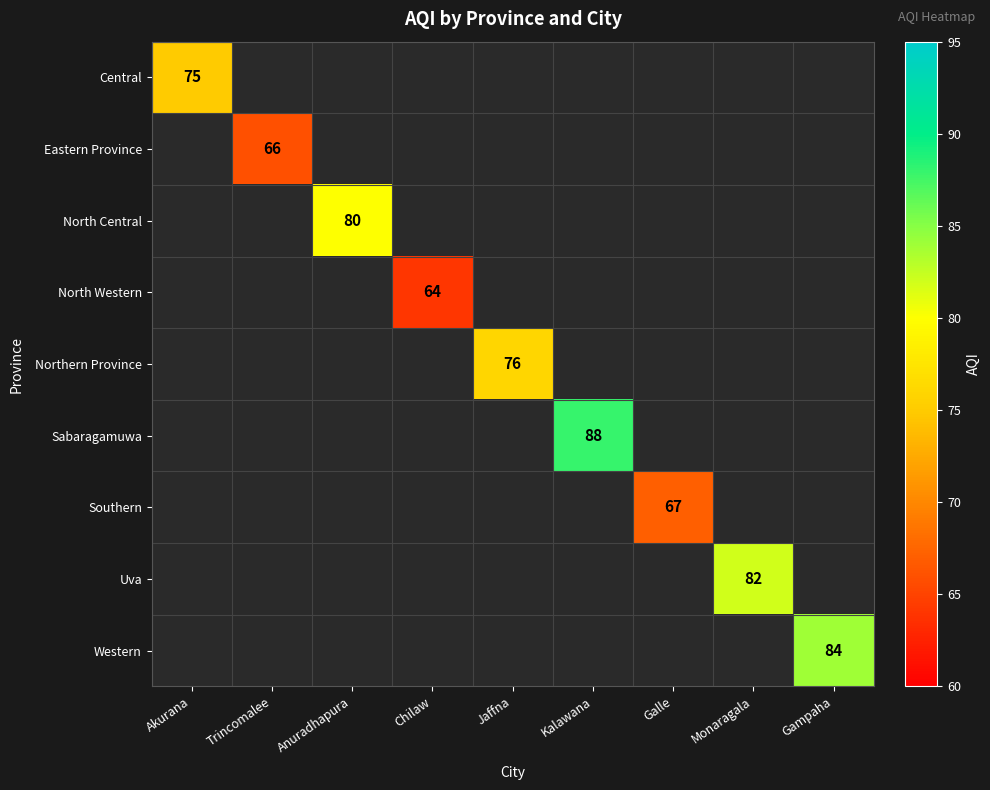

The Western series shows 84 at Gampaha. True or false?

True